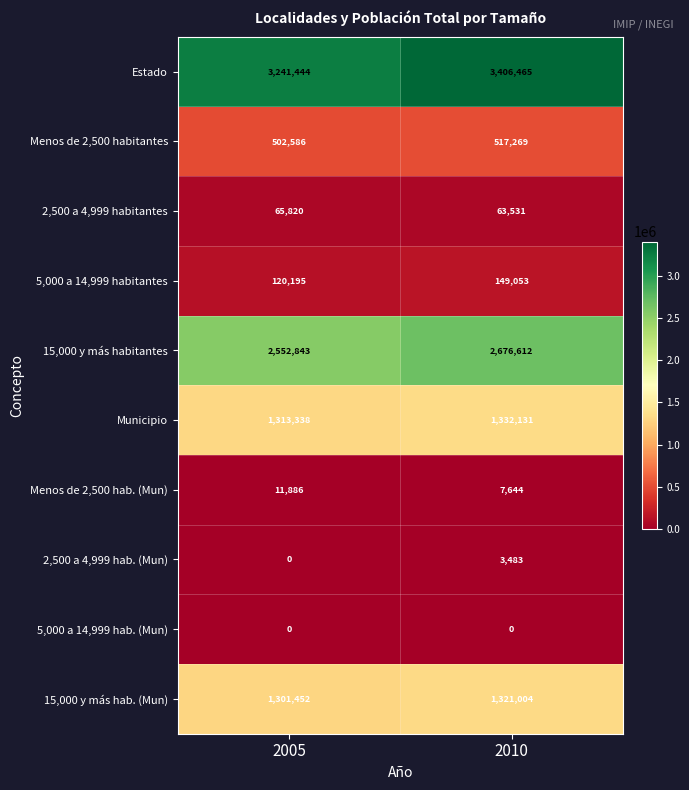

What is the maximum value shown in the chart?

3406465